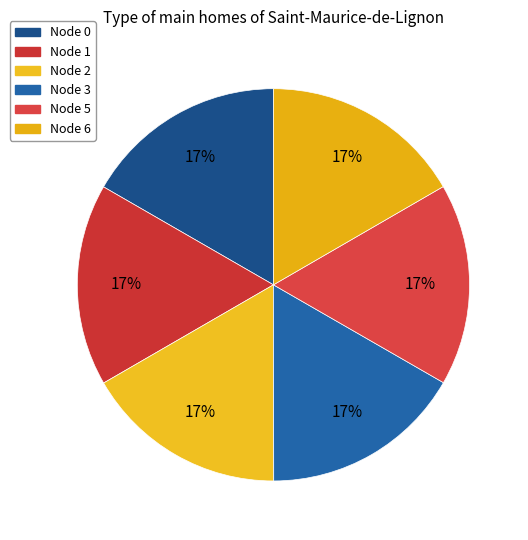

Rank the categories by value from highest to lowest.

2, 0, 1, 3, 5, 6